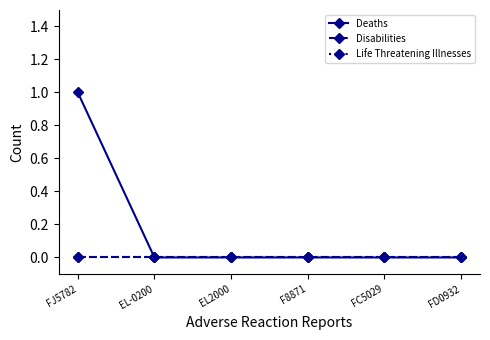

Does the chart have visible grid lines?

No